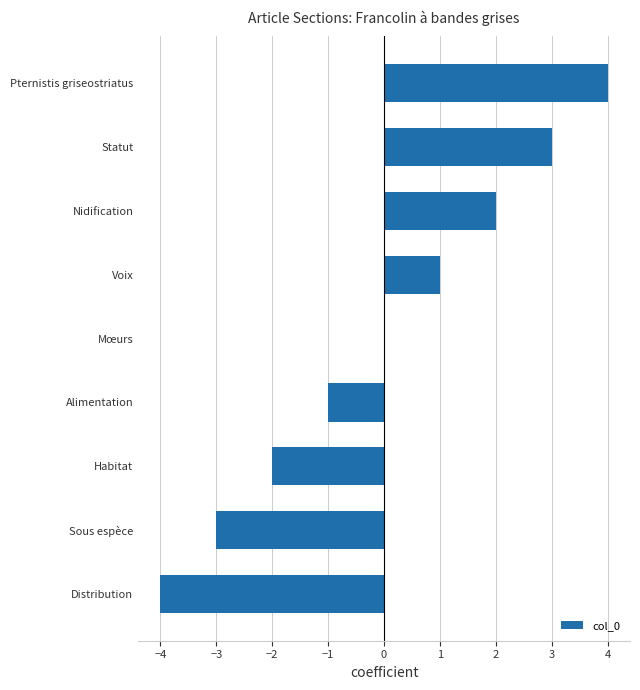

Is it true that the value at Voix is 1?

True